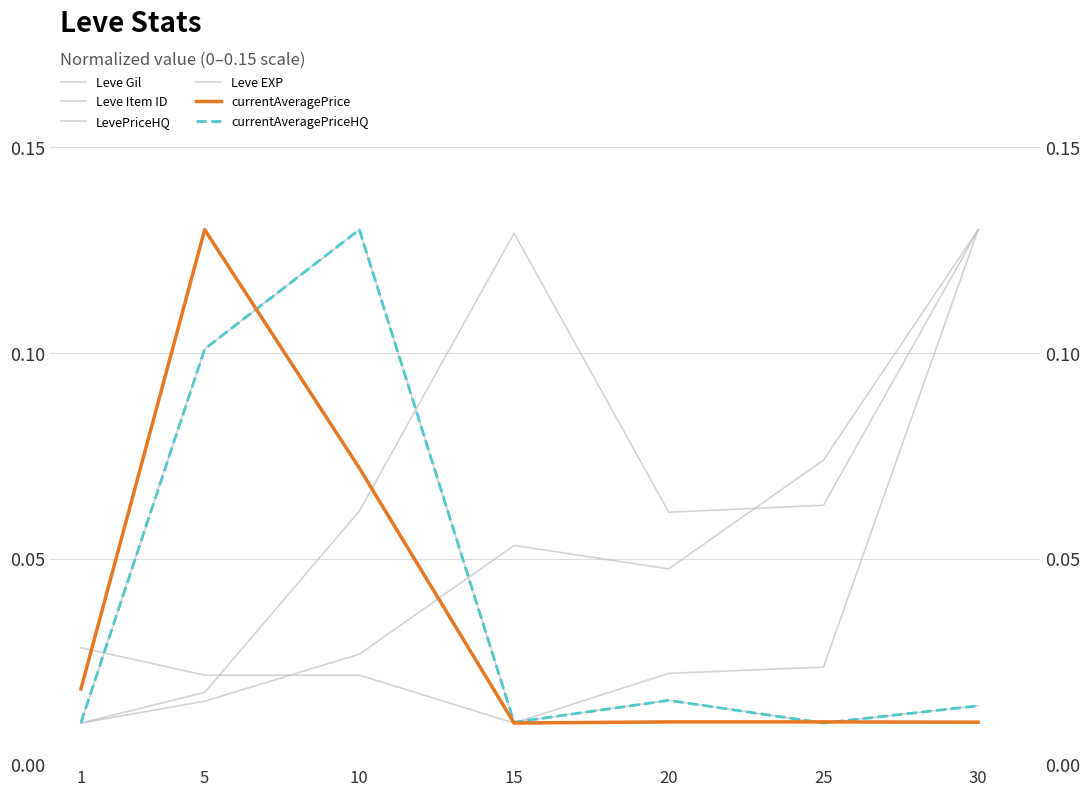

How many lines are shown in the chart?

6